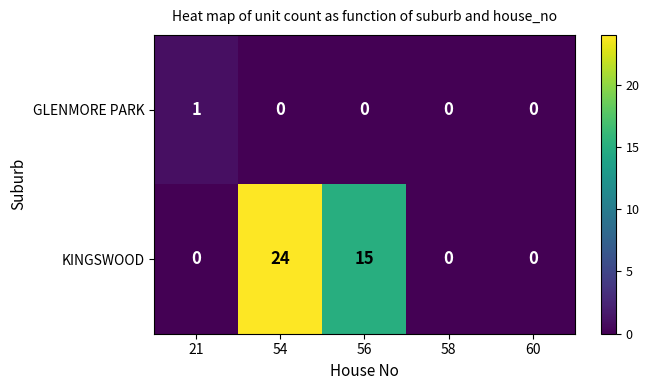

At which label is KINGSWOOD closest to 12?

56